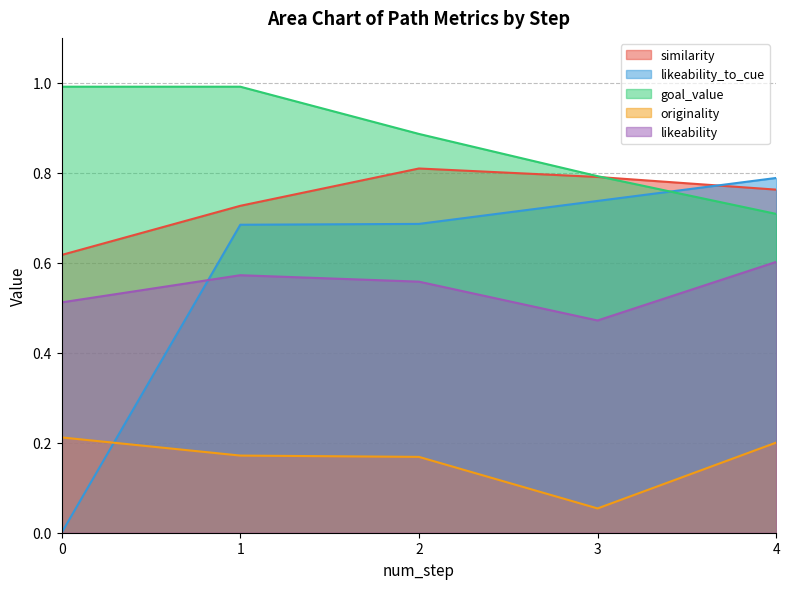

At 2, list the series in order from largest to smallest.

goal_value, similarity, likeability_to_cue, likeability, originality